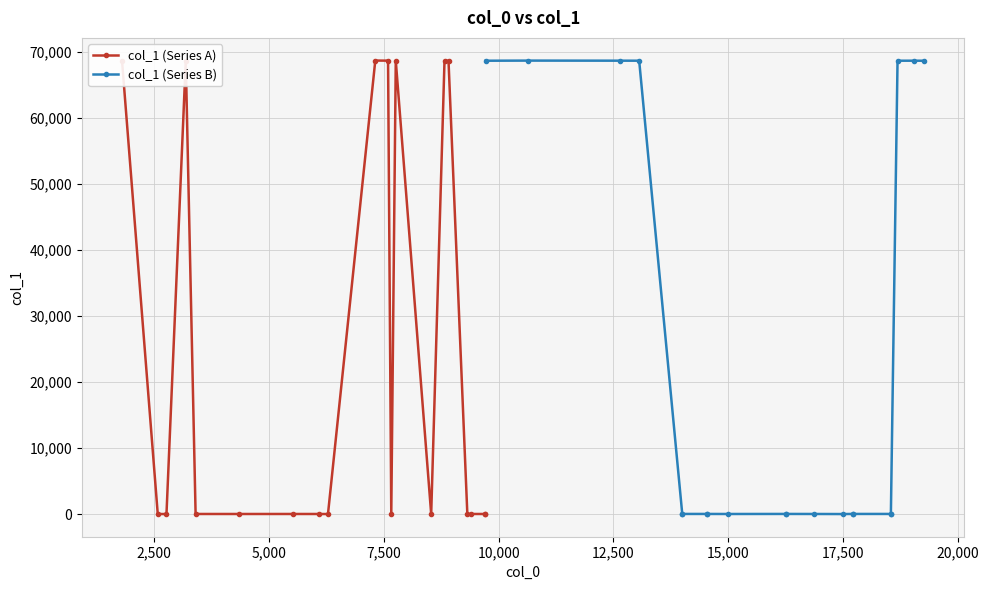

Which series has the largest total across all categories?

col_1 (Series B)